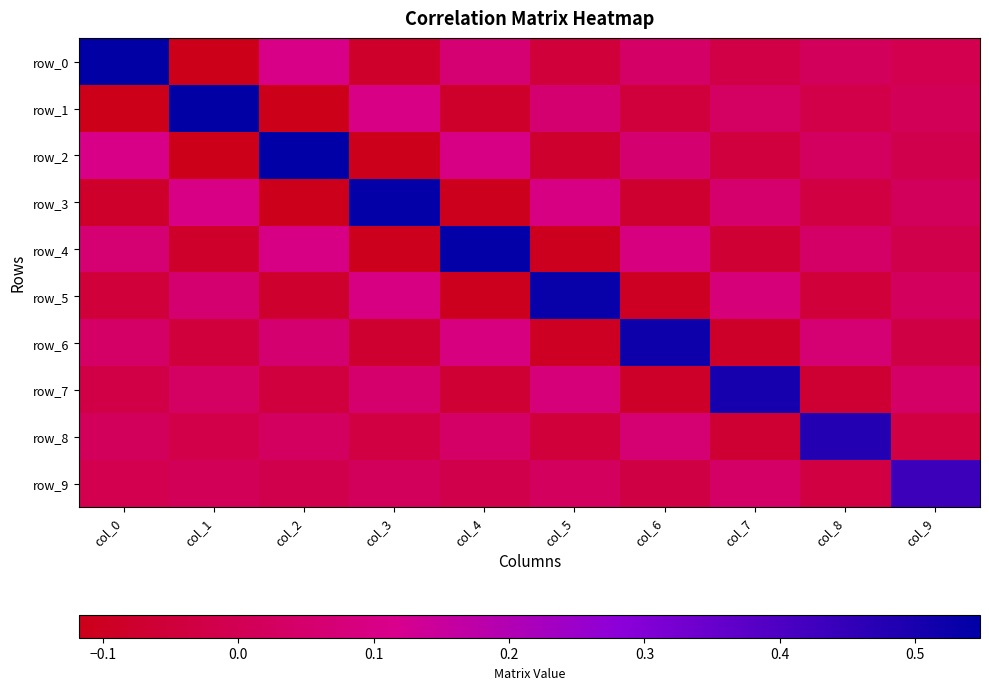

What is the total value across all series at col_9?

0.4